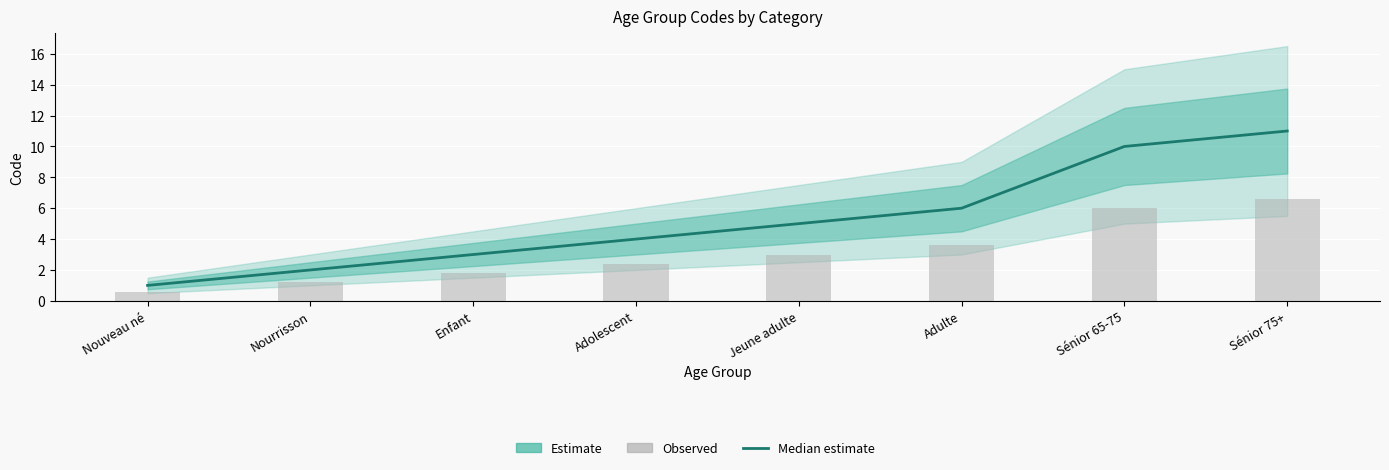

Which has a higher value, Sénior 75+ or Enfant?

Sénior 75+